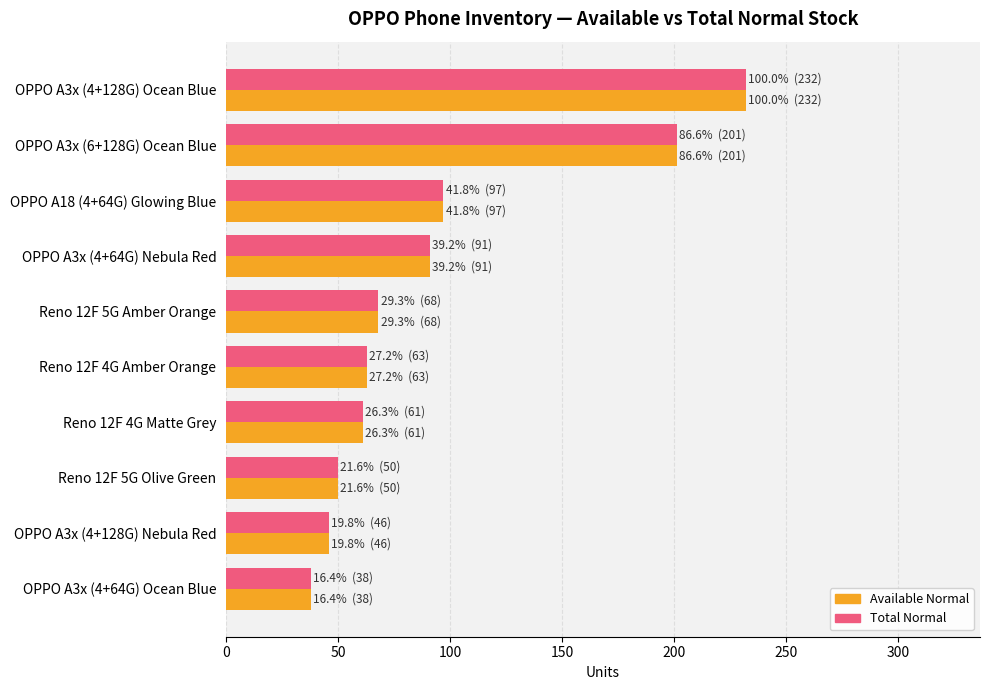

How many categories are shown in the chart?

10